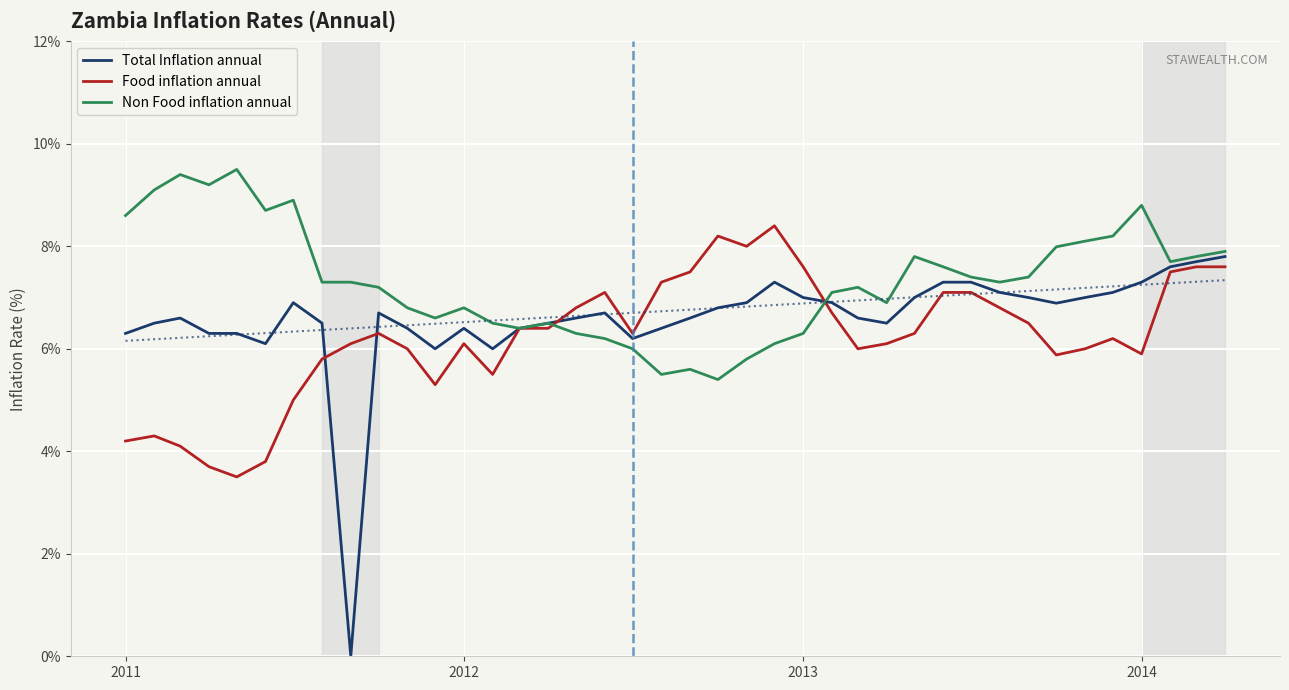

Is it true that Non Food inflation annual equals 8.8 at 2014?

True